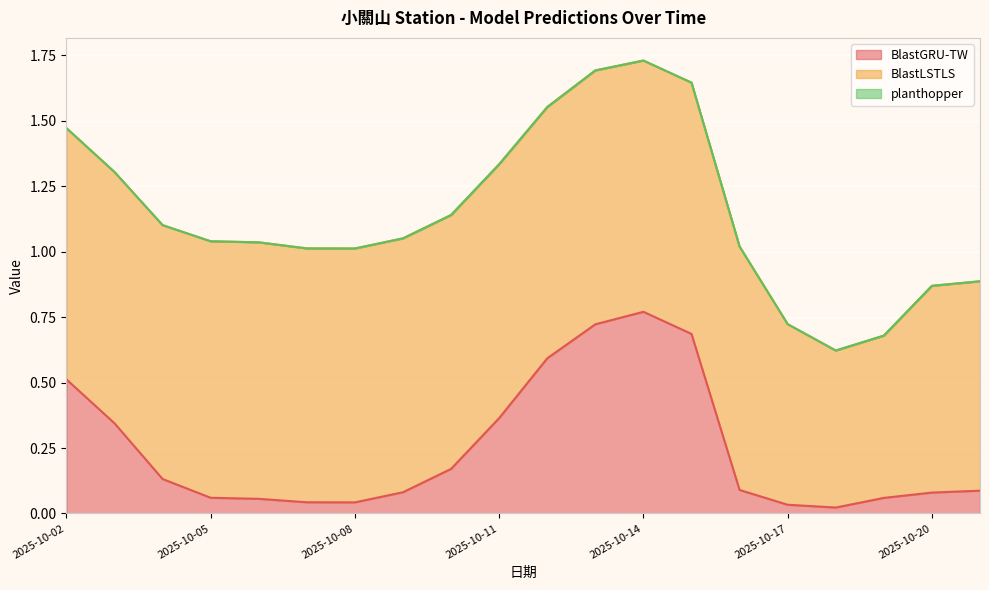

What is the value of the BlastLSTLS point at the 18th from the left?

0.6